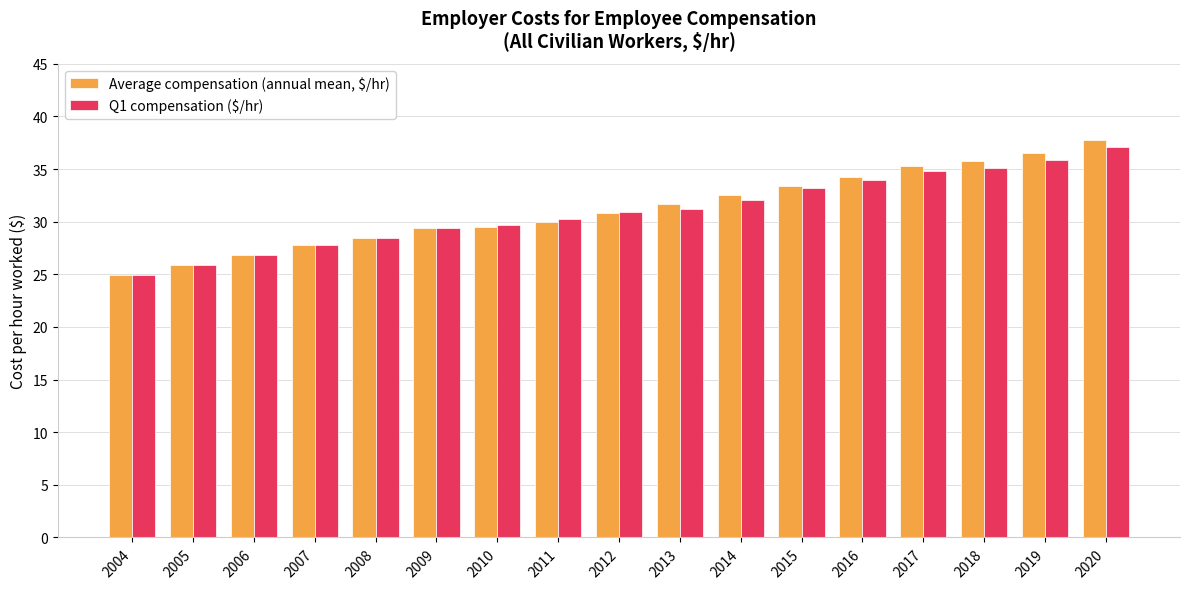

Are the bars grouped side by side (vs. stacked)?

Yes